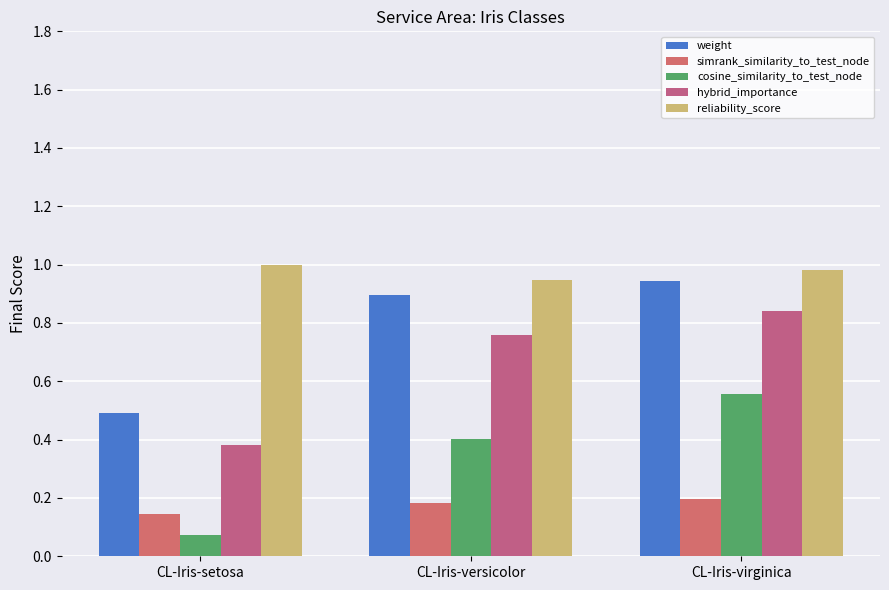

What is the value of the reliability_score bar at the 3rd from the left?

1.0